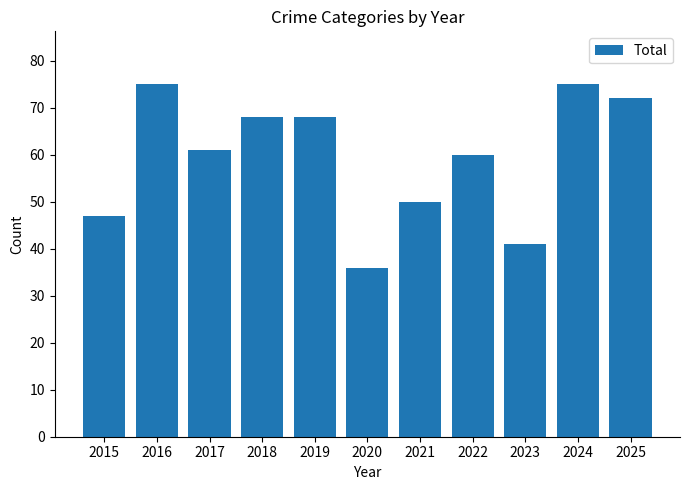

How many bars are there in total?

11